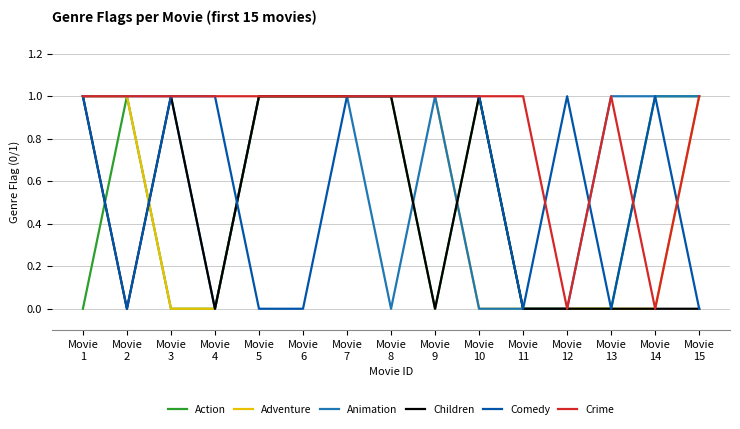

Is the value of Comedy at Movie
10 greater than the value of Action at Movie
13?

Yes